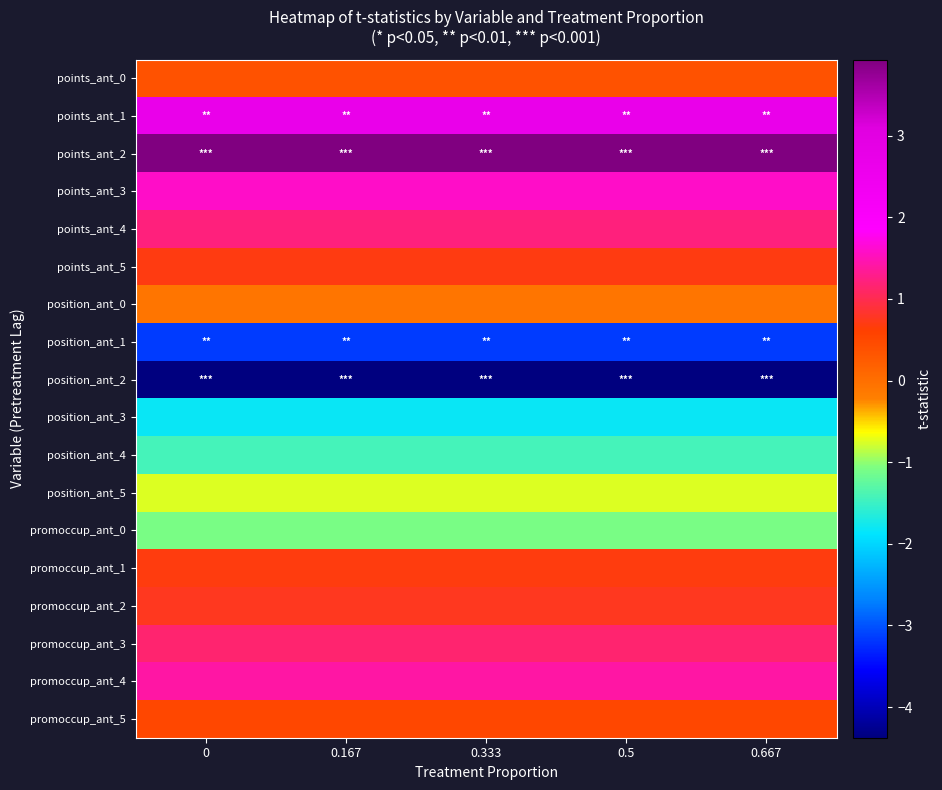

What is the spread (max minus min) of values at 0?

8.3